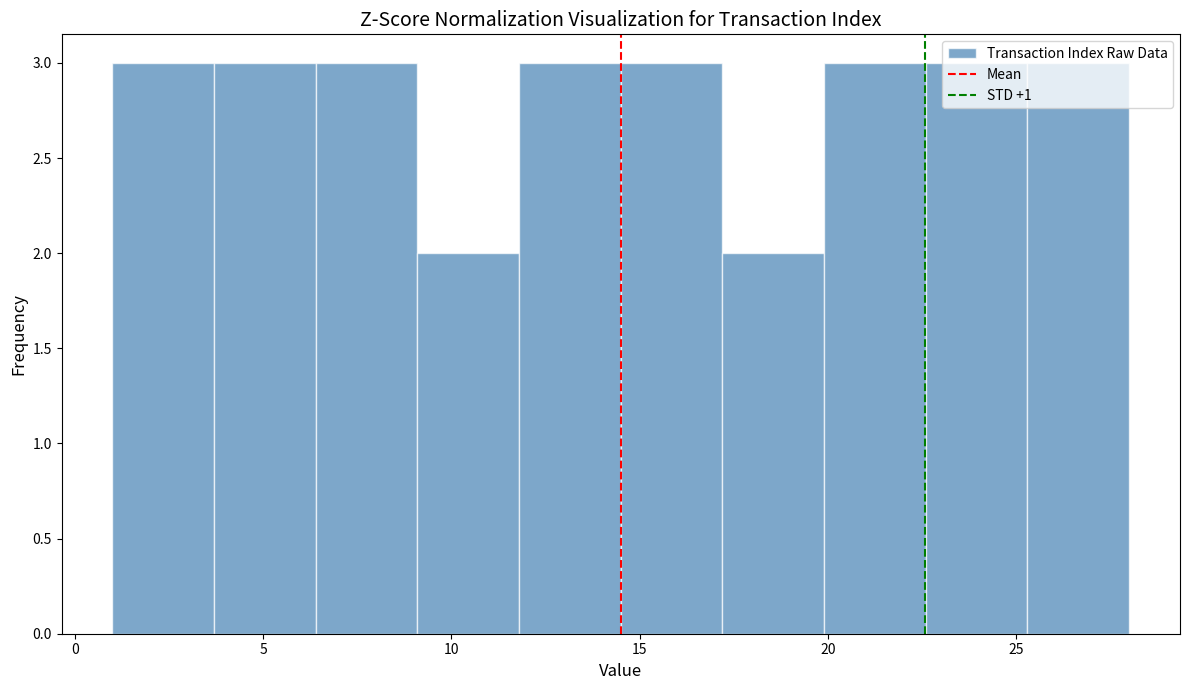

How tall is the bar that spans 3.7 to 6.4 on the x-axis? Neither the bar edges nor the heights are printed on the chart, so give them approximately, as read against the axes.

3